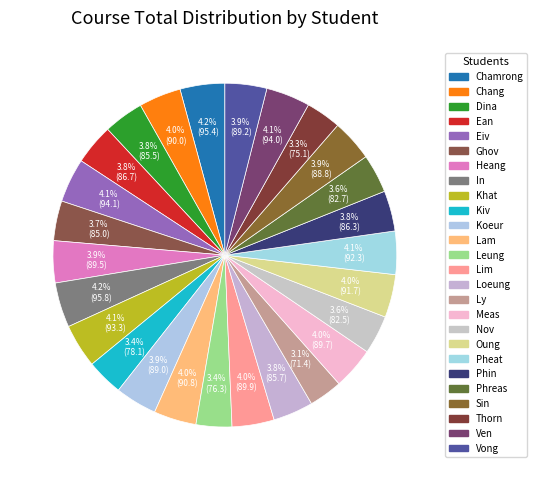

Combined, what portion of the pie is Meas and Sin?

7.9%